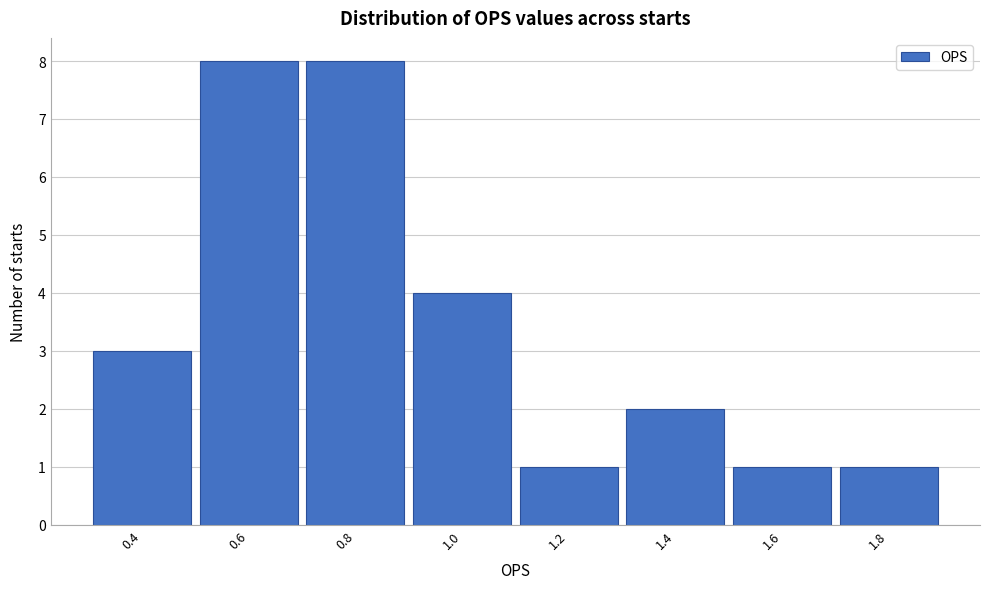

Reading left to right, list all the values displayed in this chart.

0.4=3	0.6=8	0.8=8	1.0=4	1.2=1	1.4=2	1.6=1	1.8=1